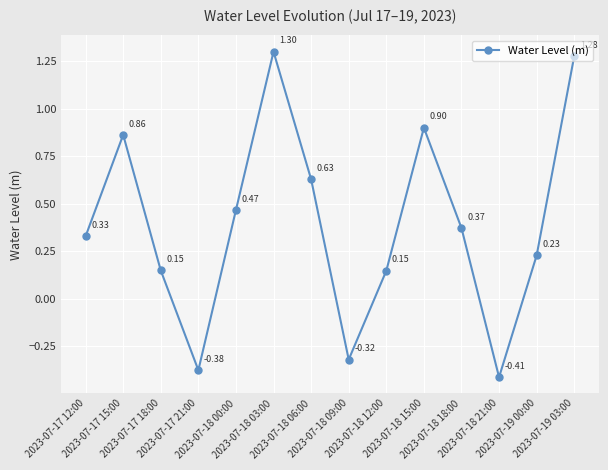

How many points are lower than both their immediate neighbors (excluding endpoints)?

3